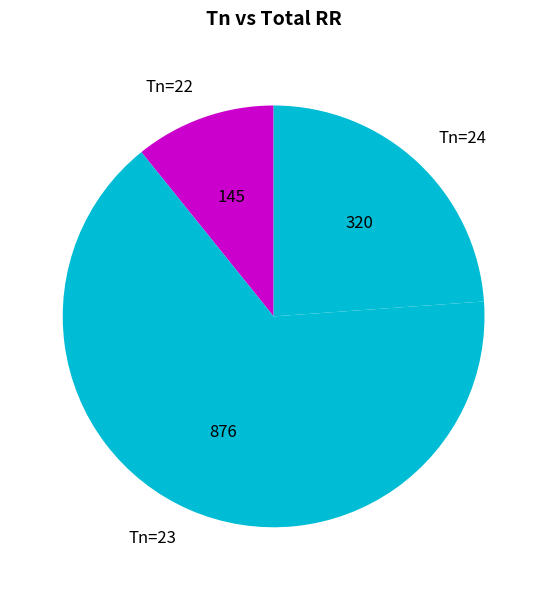

Is it true that Tn=24 is 24% of the pie?

True